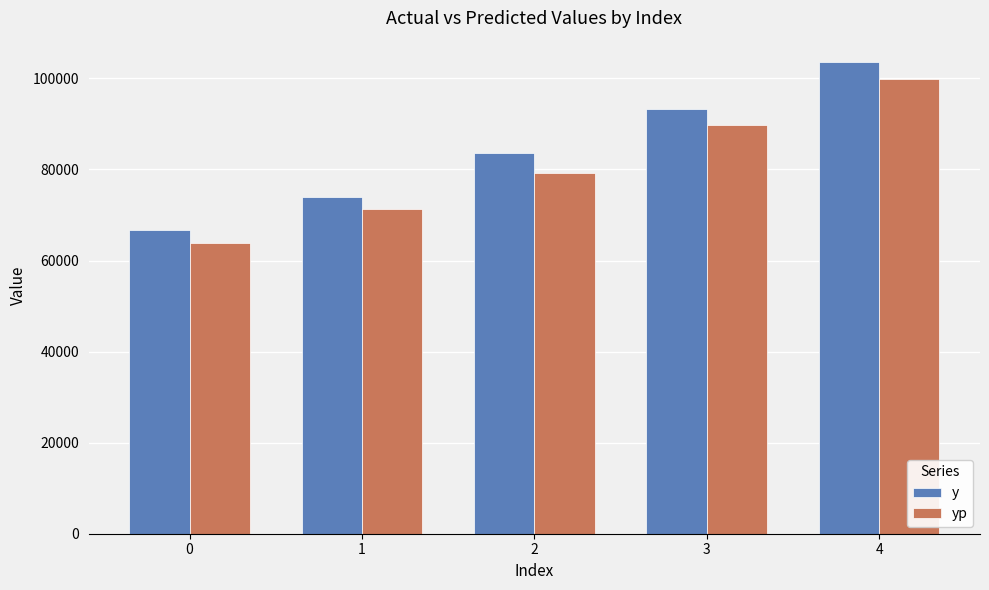

List the series in order of their overall mean, lowest first.

yp, y